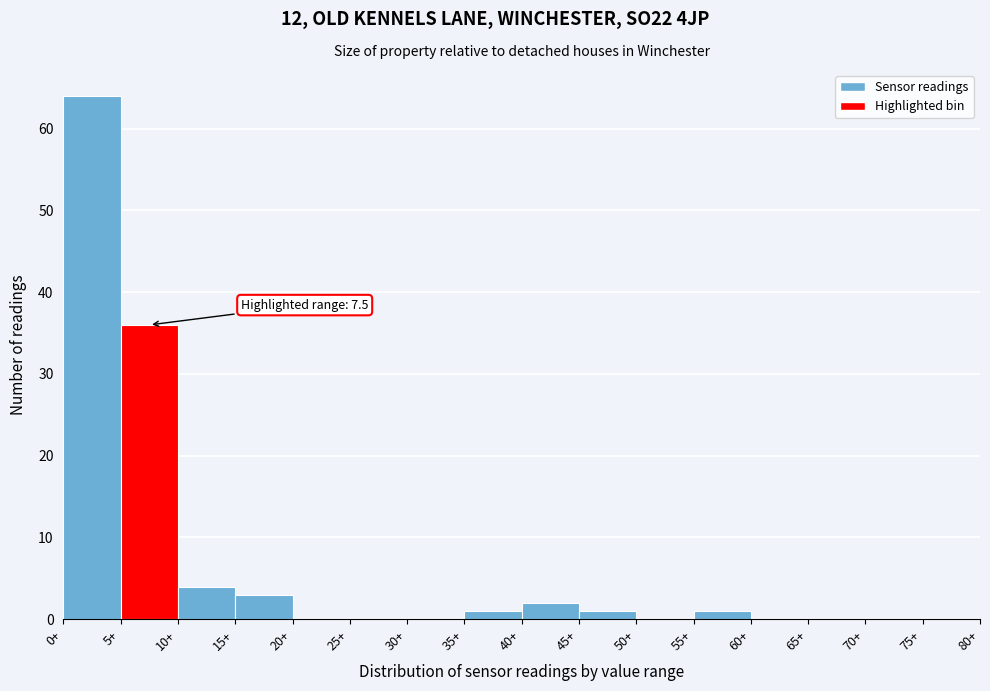

Which range on the x-axis has the tallest bar?

0 to 5